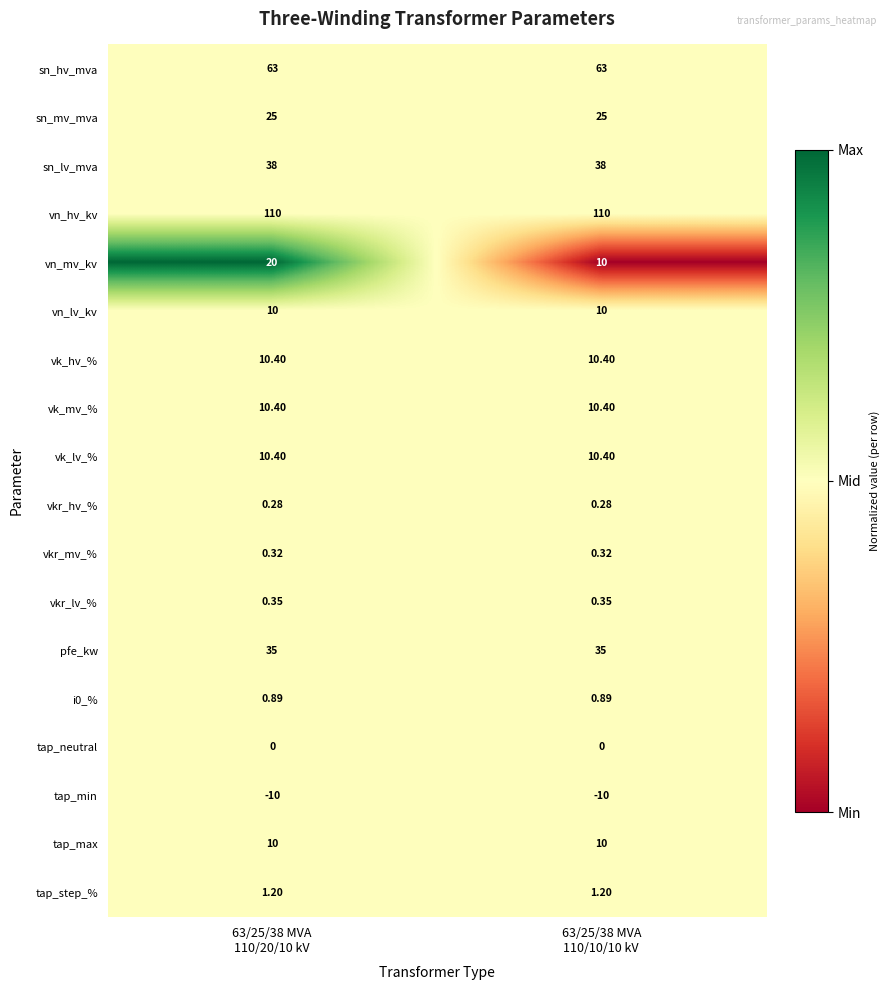

Which series has the largest range (max minus min)?

vn_mv_kv